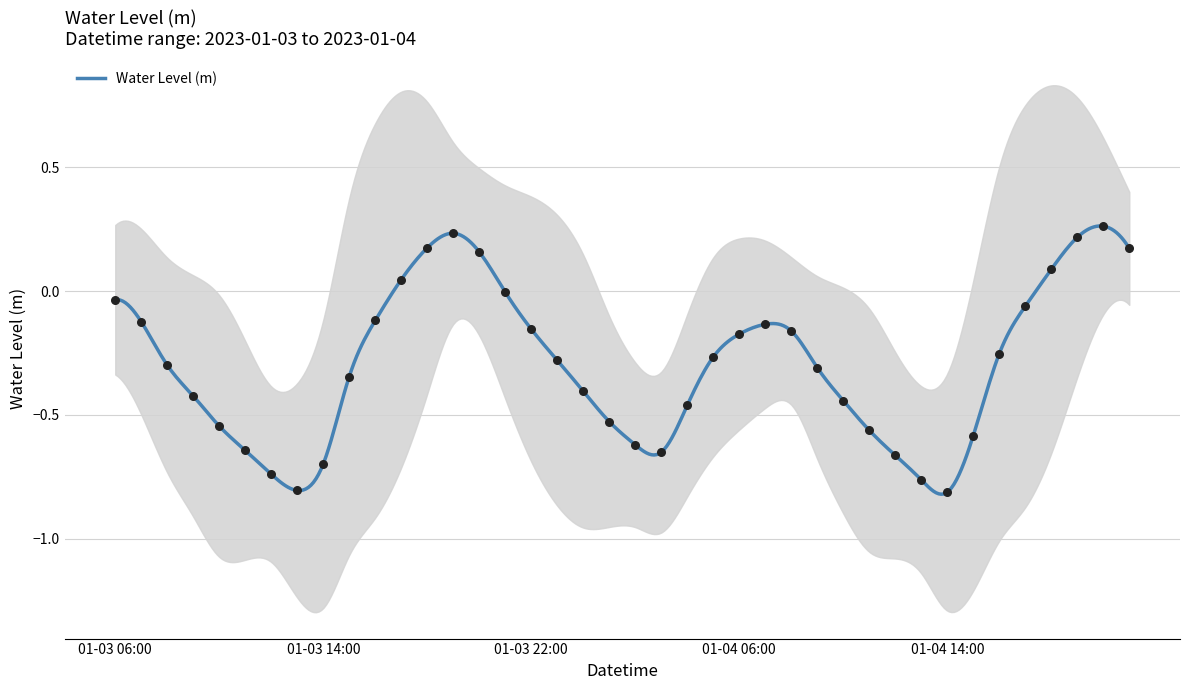

What is the change in value from 2023-01-04 07:00:00 to 2023-01-04 18:00:00?

+0.2